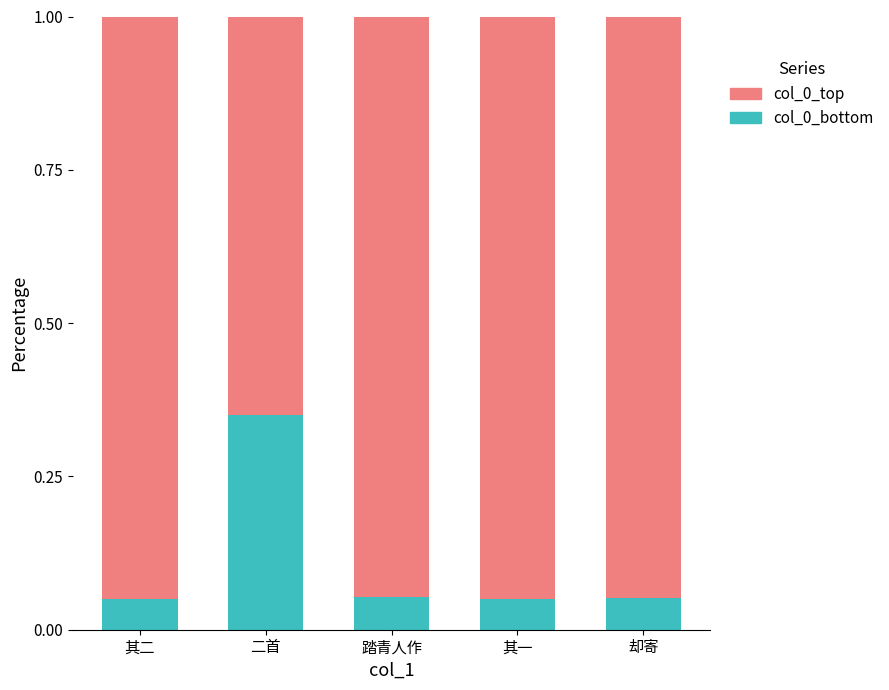

Which category has the highest value in the col_0_bottom series?

二首